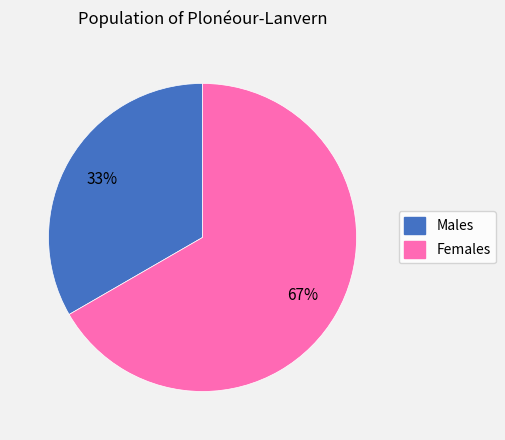

To the nearest percent, what percentage of the pie is Males?

33%